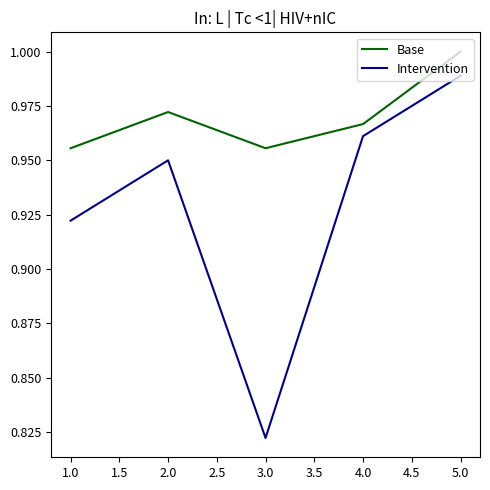

Is this an area chart (filled region under the line)?

No